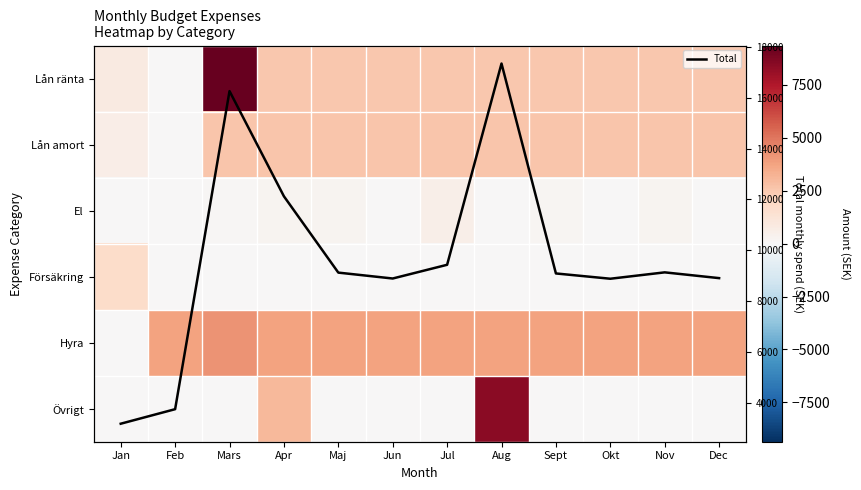

What is the minimum value for Total?

3170